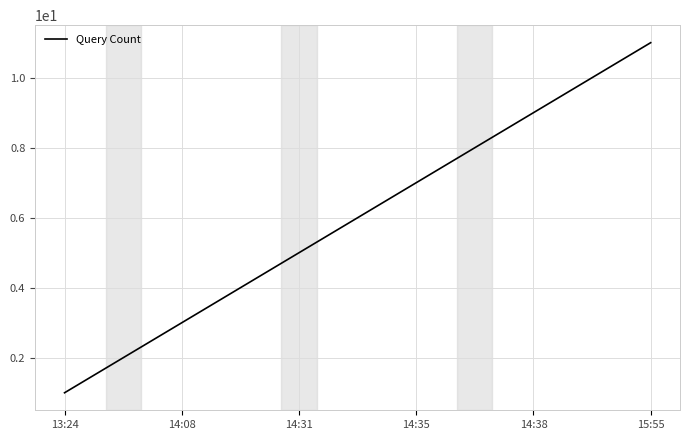

What is the maximum value shown in the chart?

11